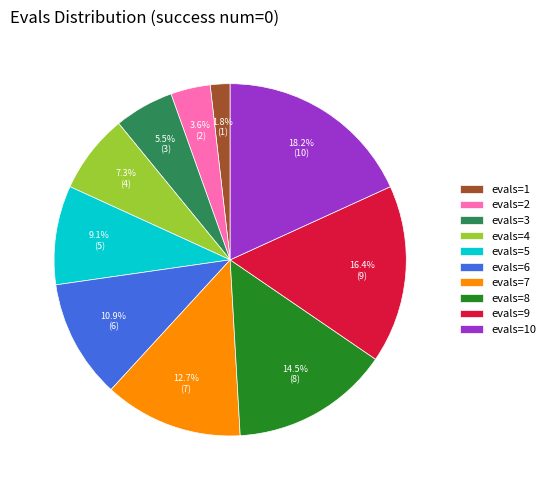

Between evals=5 and evals=8, which is larger?

evals=8